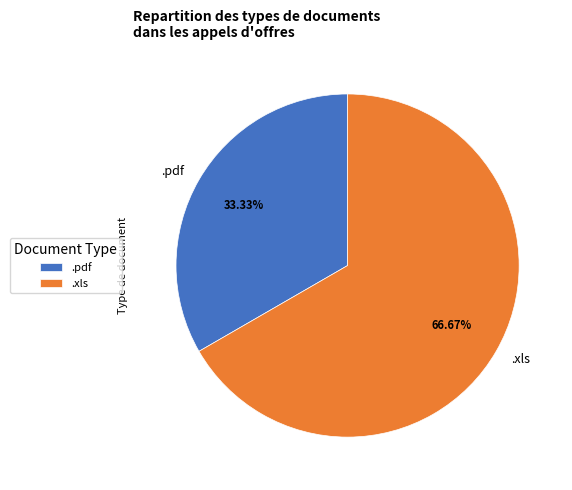

How many slices are in this pie chart?

2